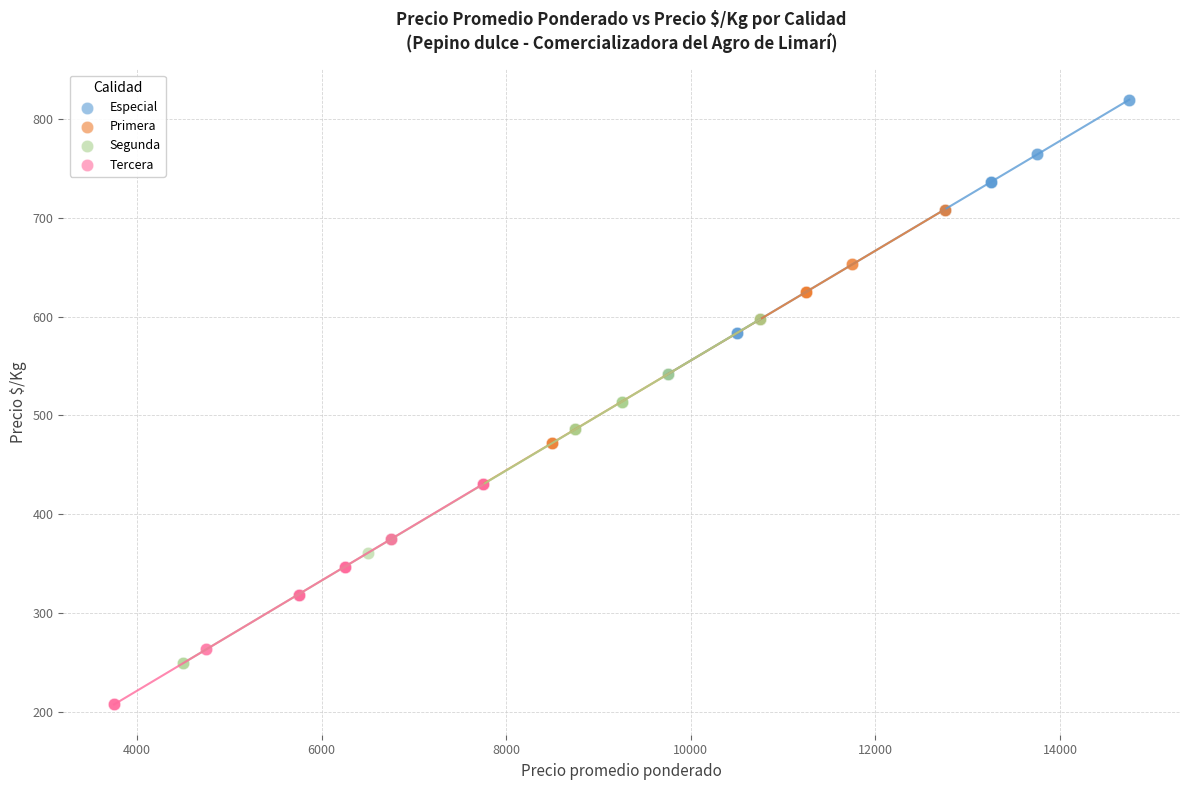

What are all the series names shown in the legend?

Especial, Primera, Segunda, Tercera